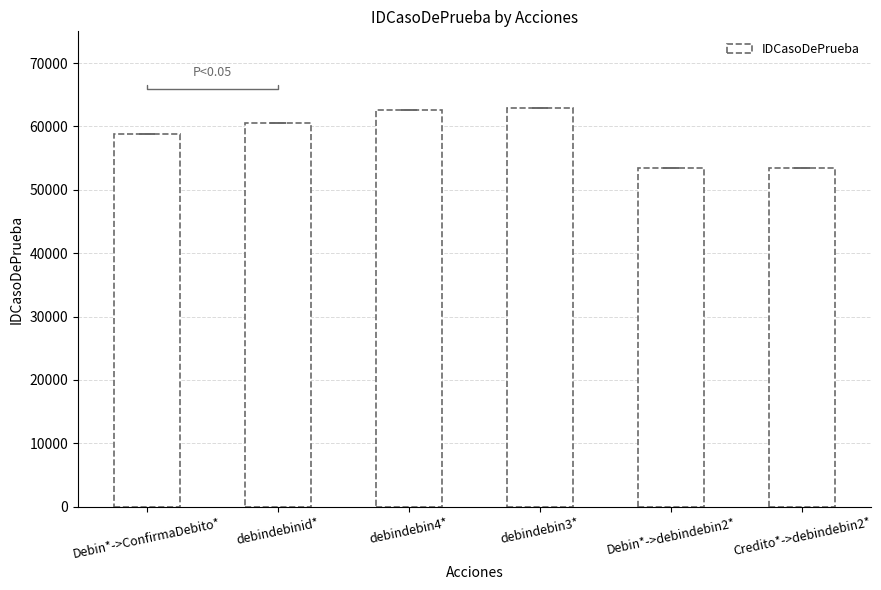

What is the label of the 5th bar from the left?

Debin*->debindebin2*